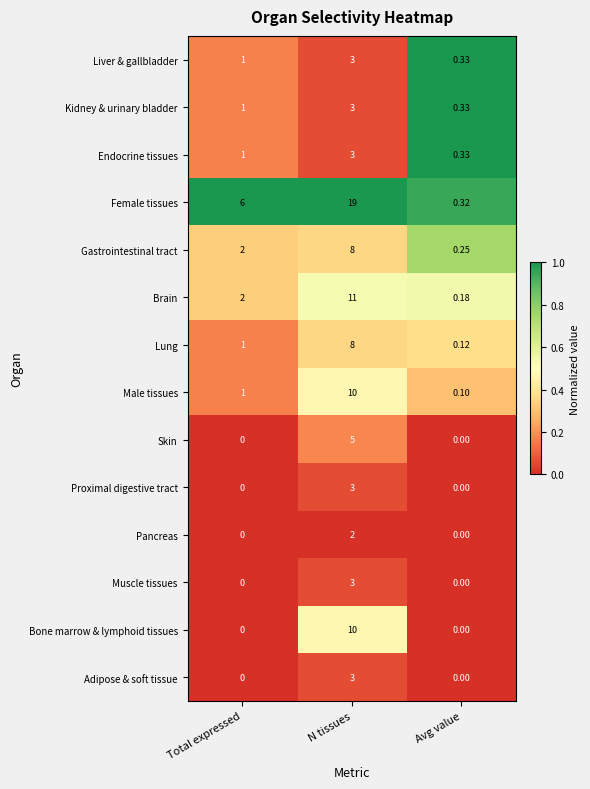

Where is Brain nearest to the value 5?

Total expressed